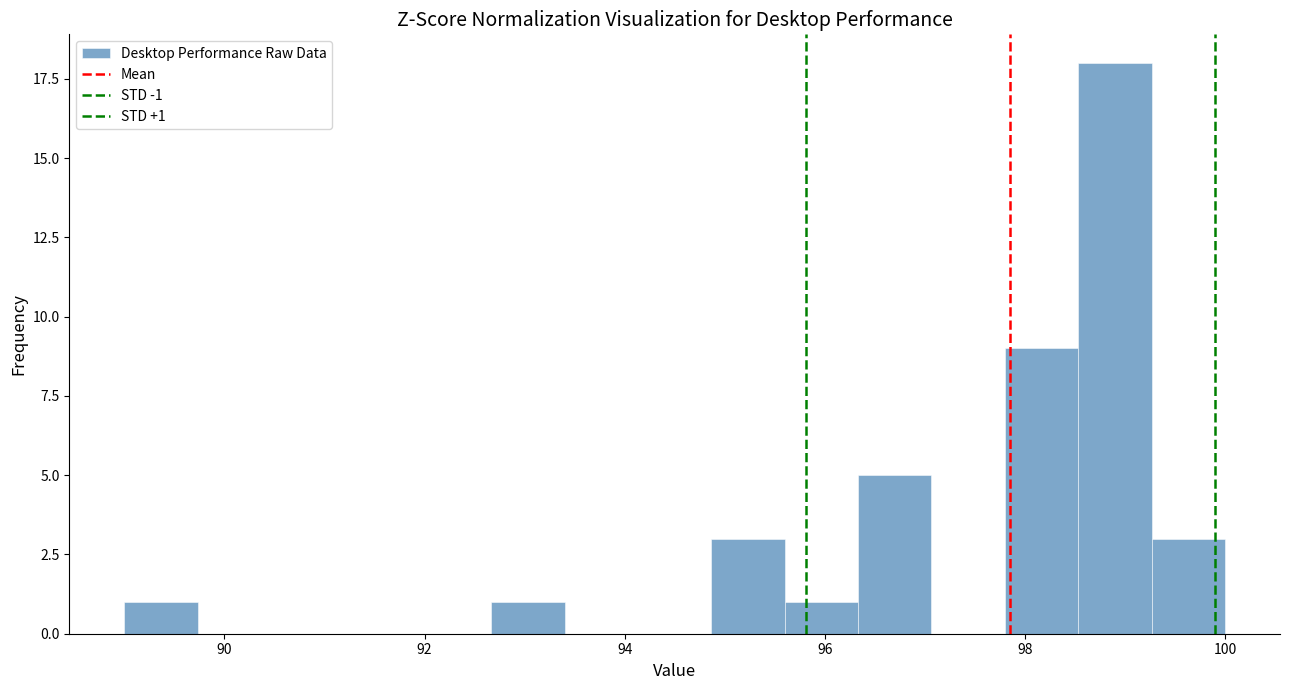

Read against the x-axis, roughly where is the centre of the tallest bar?

99.0